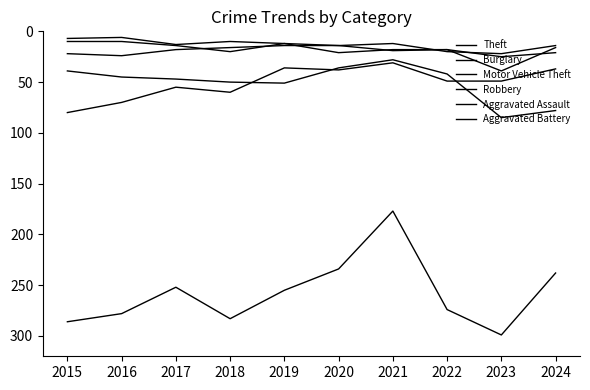

Does the chart have visible grid lines?

No